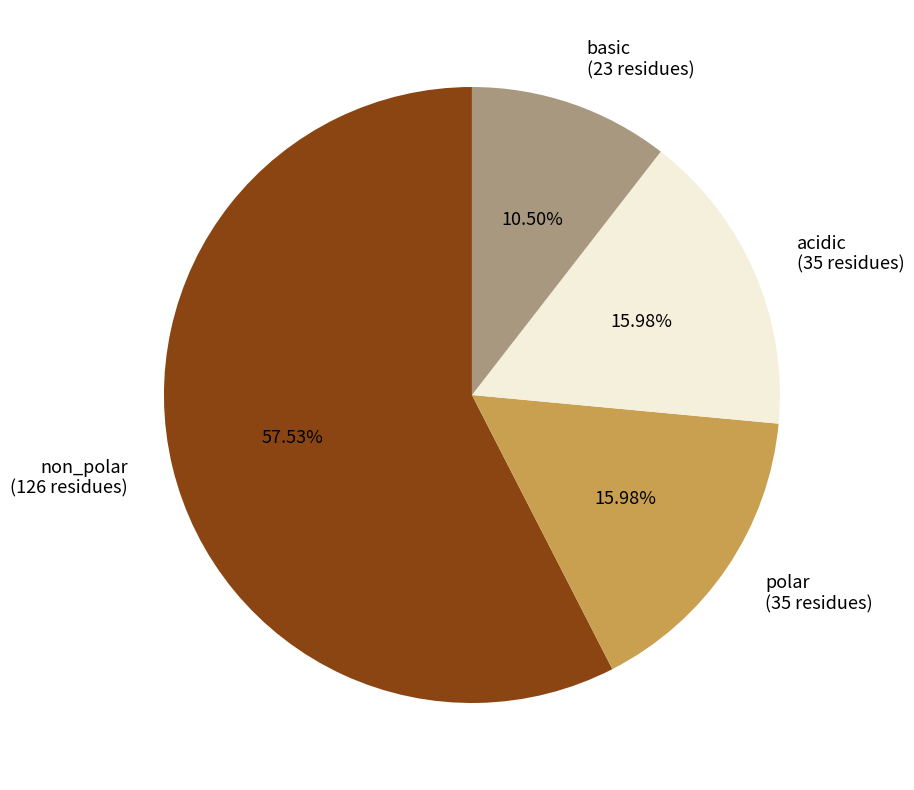

To the nearest percent, what is the combined percentage of non_polar and polar?

74%